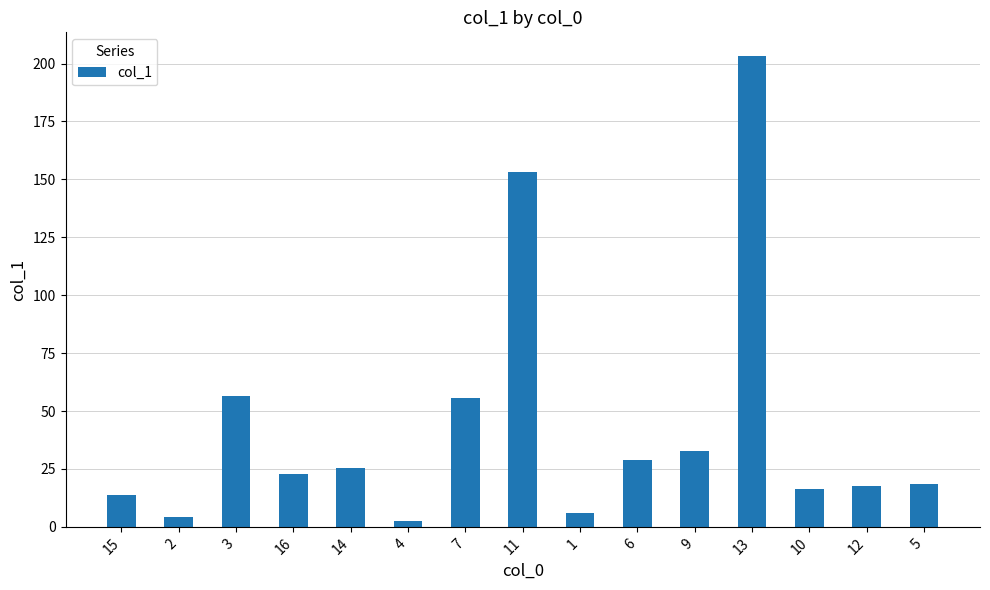

Are the bars horizontal?

No